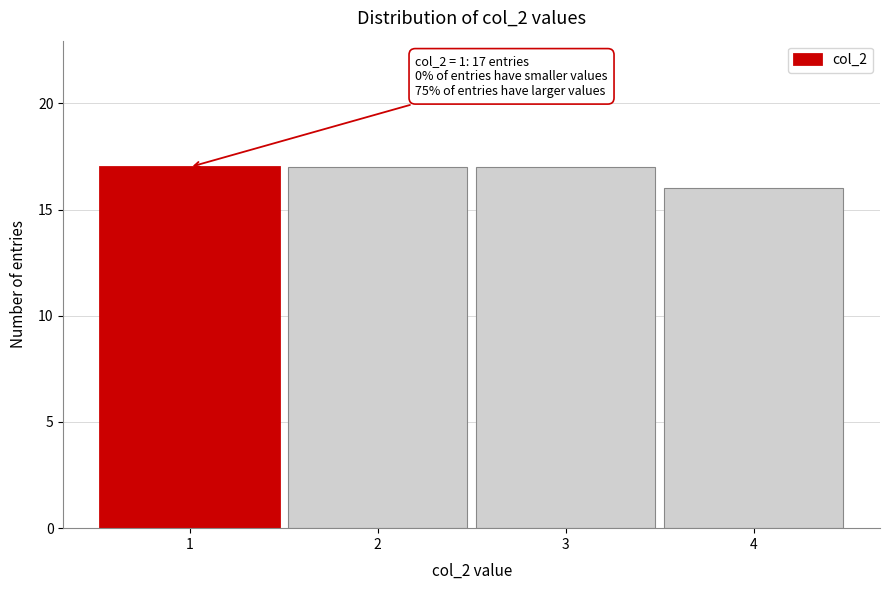

Reading right to left, what are all the values shown in this chart?

4=16	3=17	2=17	1=17